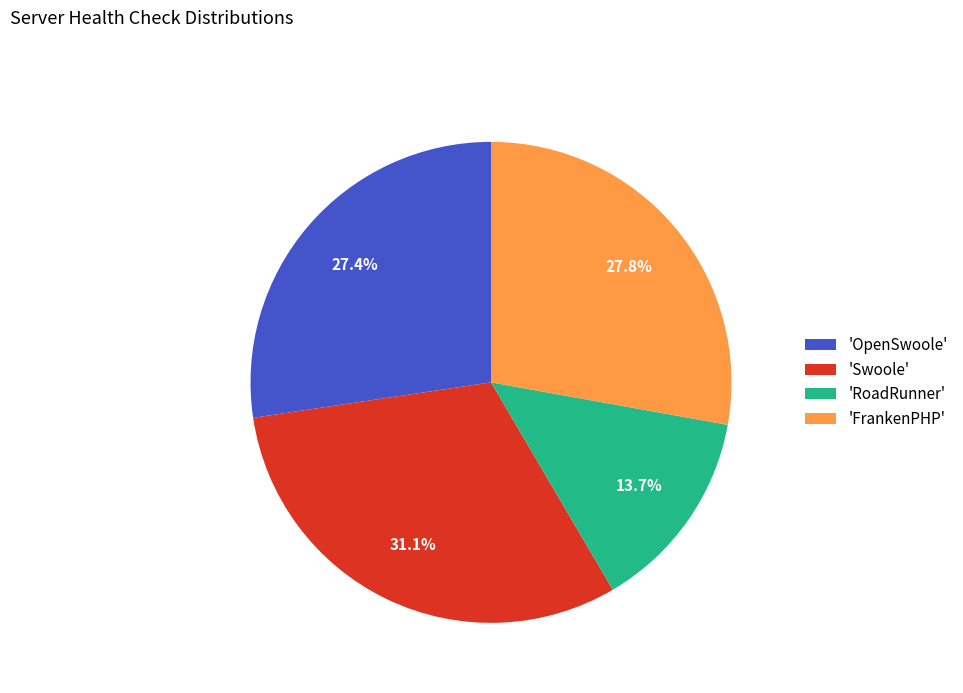

How many segments does this pie chart have?

4